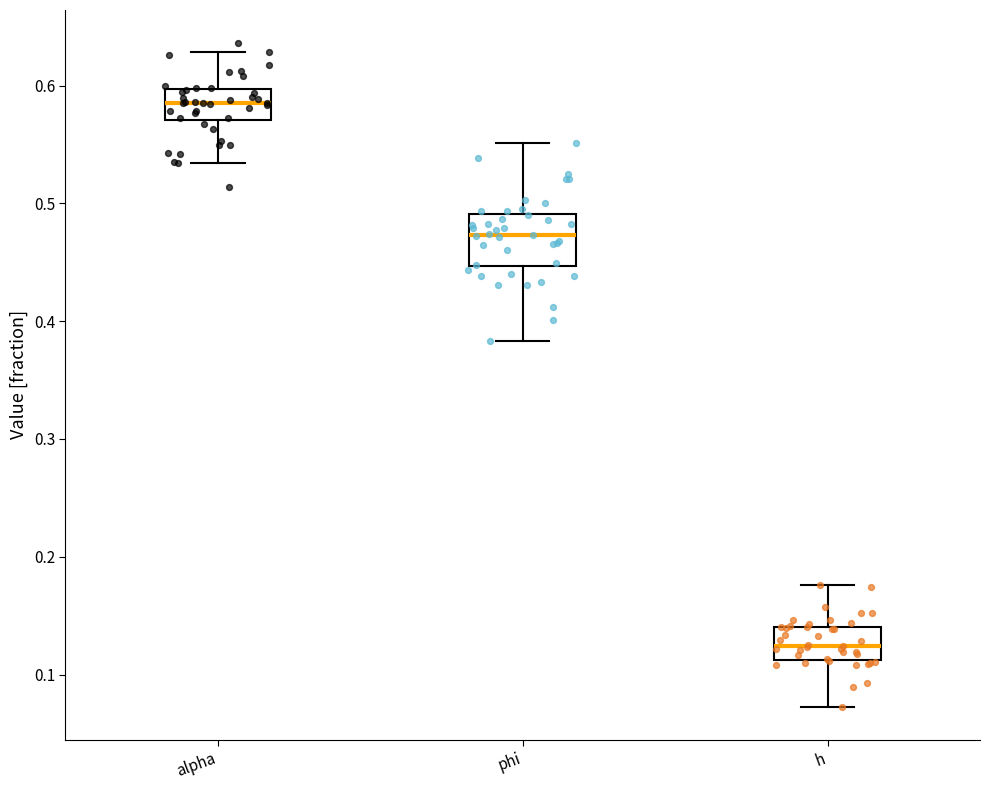

Which box is the tallest, from its lower edge to its upper edge?

phi